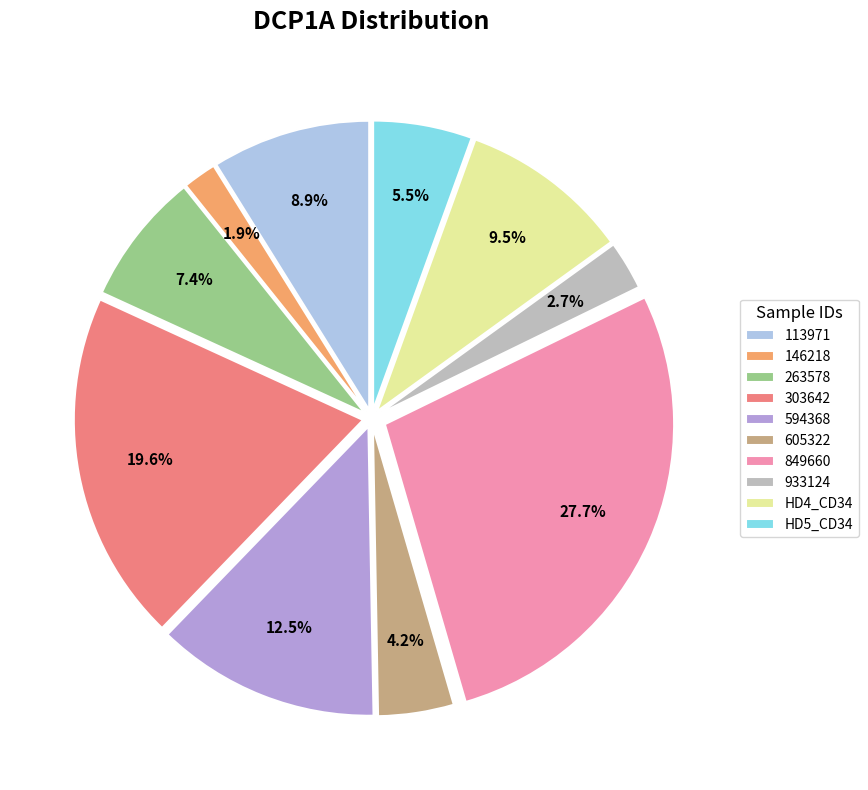

Does any single category account for the majority?

No